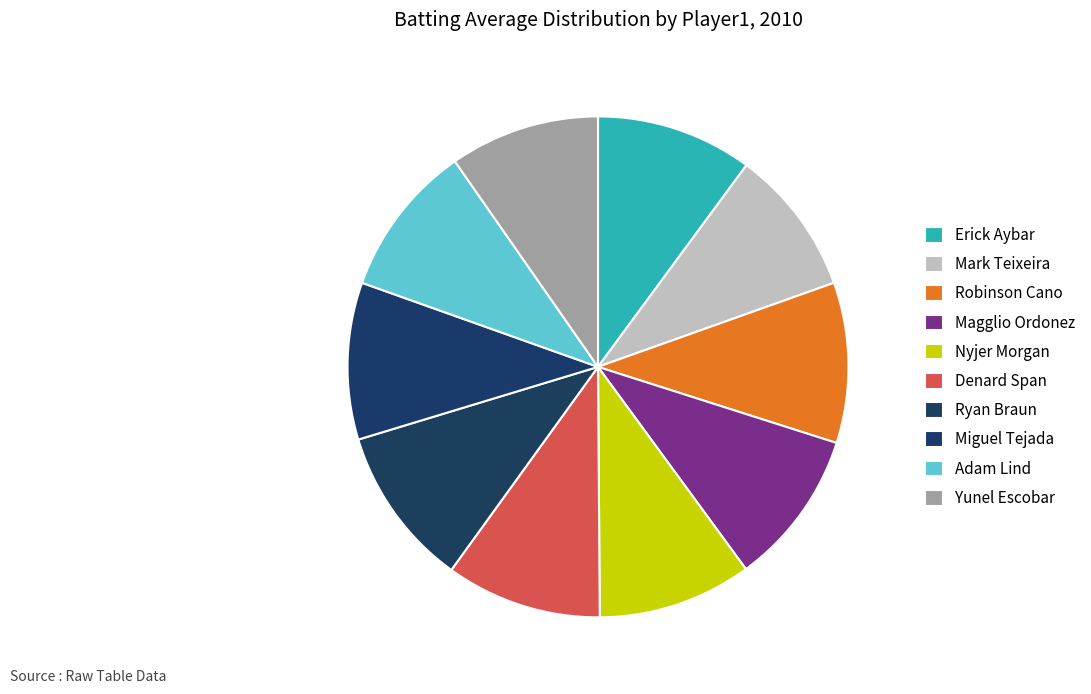

How many segments does this pie chart have?

10